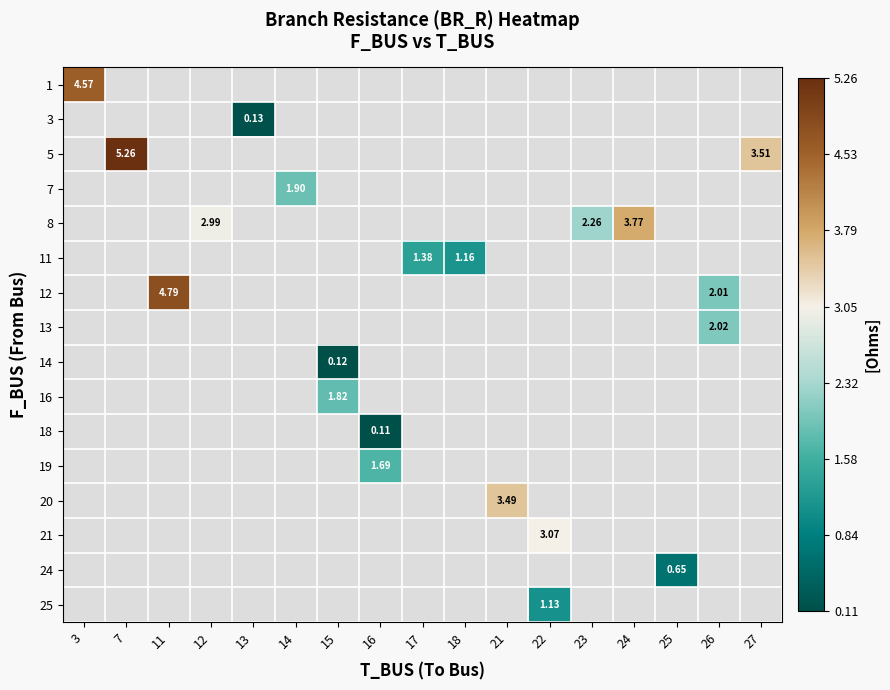

Count the number of categories in the chart.

17